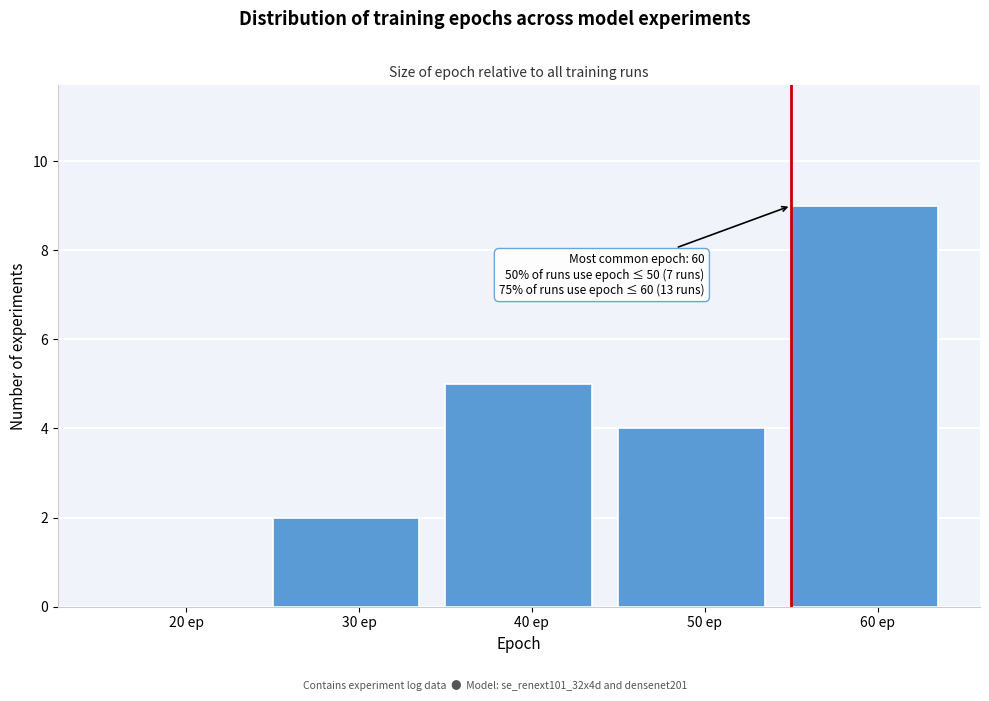

Reading left to right, list all the values displayed in this chart.

20 ep=0	30 ep=2	40 ep=5	50 ep=4	60 ep=9